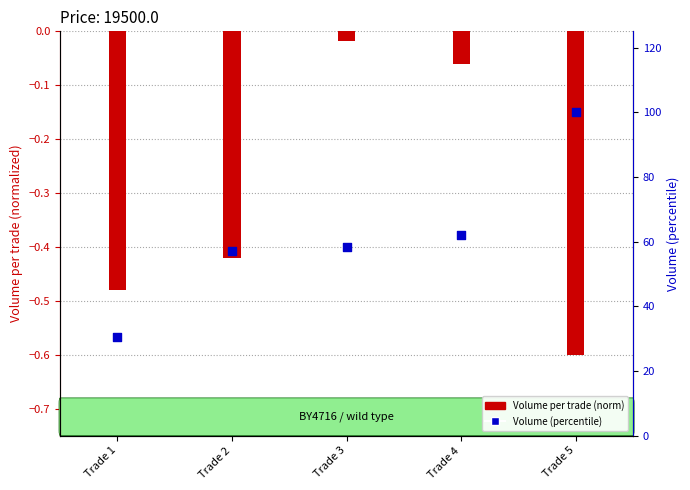

Which series has the largest total across all categories?

Volume (percentile)